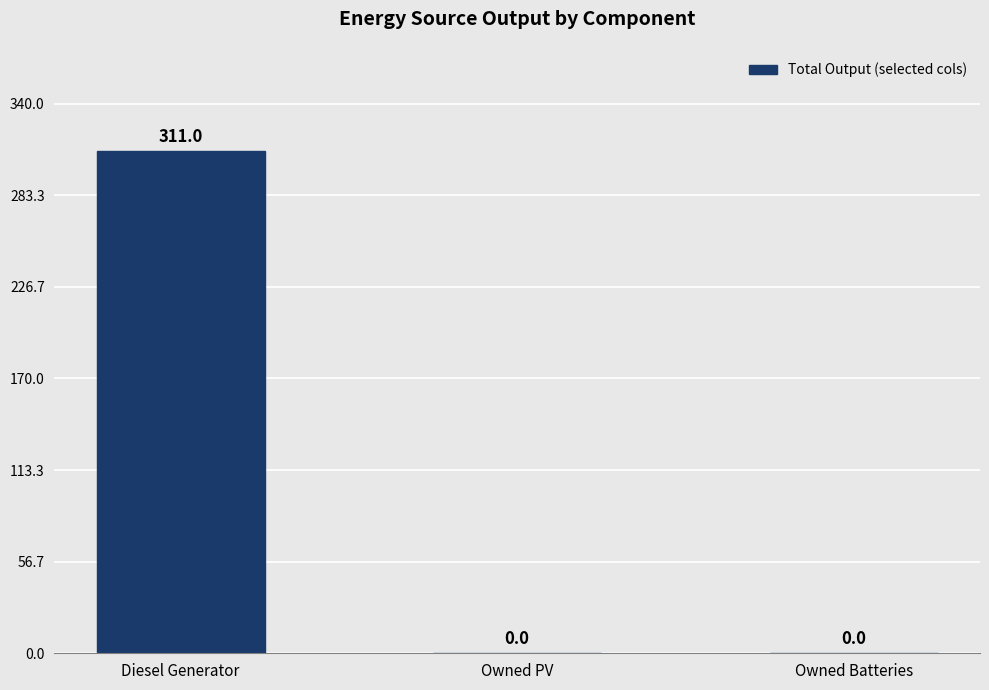

How many values exceed 0?

1